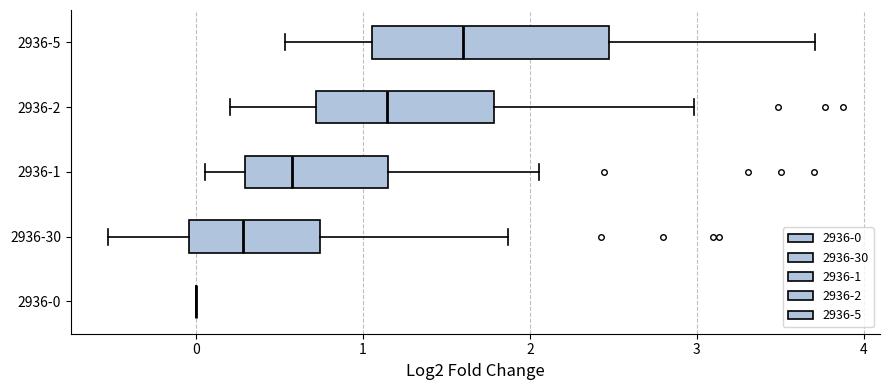

Where does the left whisker of the box for 2936-2 end on the x-axis? The values are not printed on the chart, so give them approximately, as read against the axis.

0.2